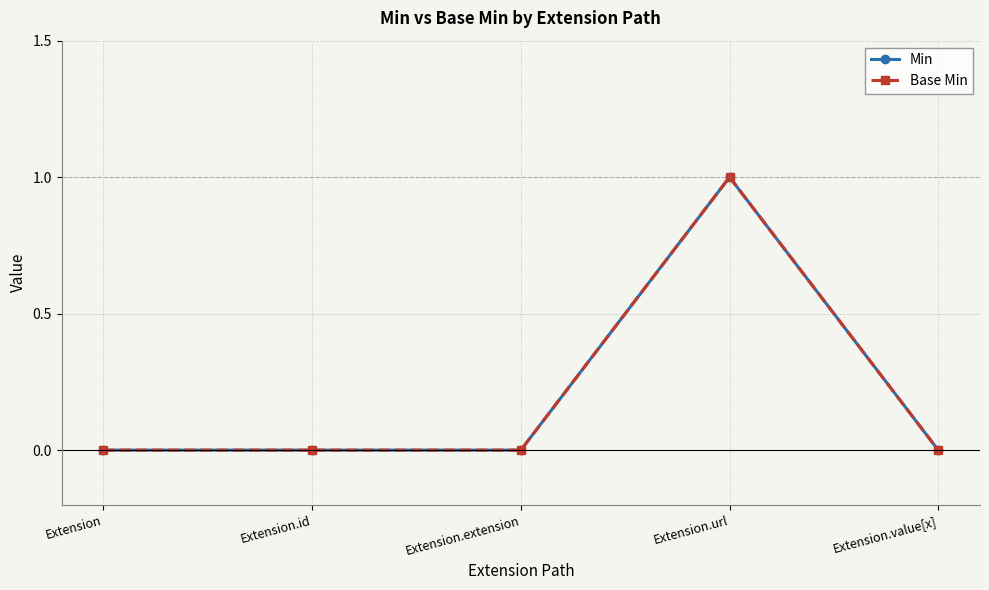

Which label corresponds to the smallest value in the chart?

Extension